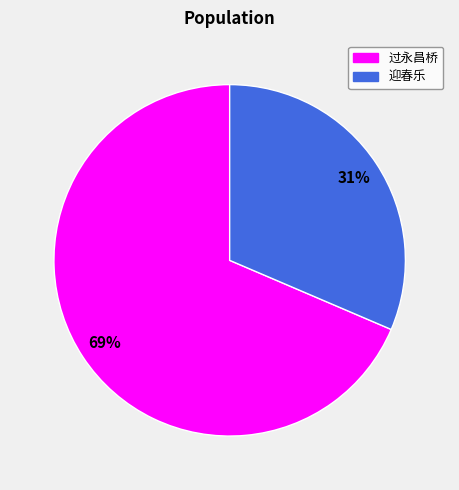

To the nearest percent, what is the average slice percentage?

50%